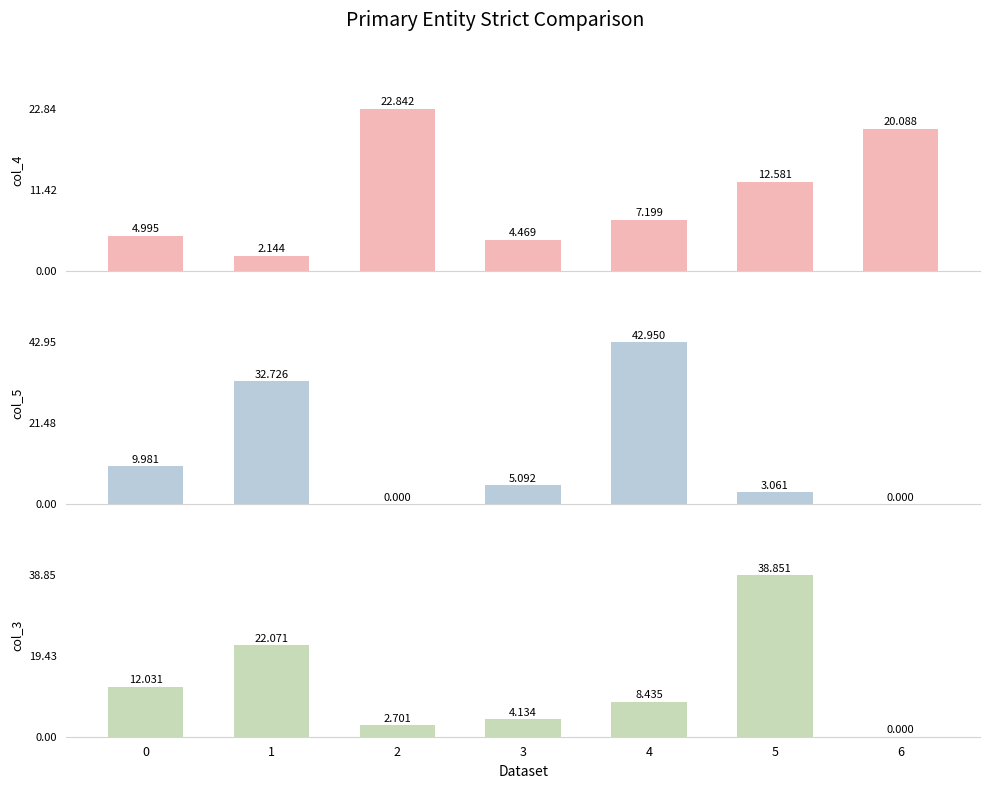

What are all the series names shown in the legend?

col_4, col_5, col_3